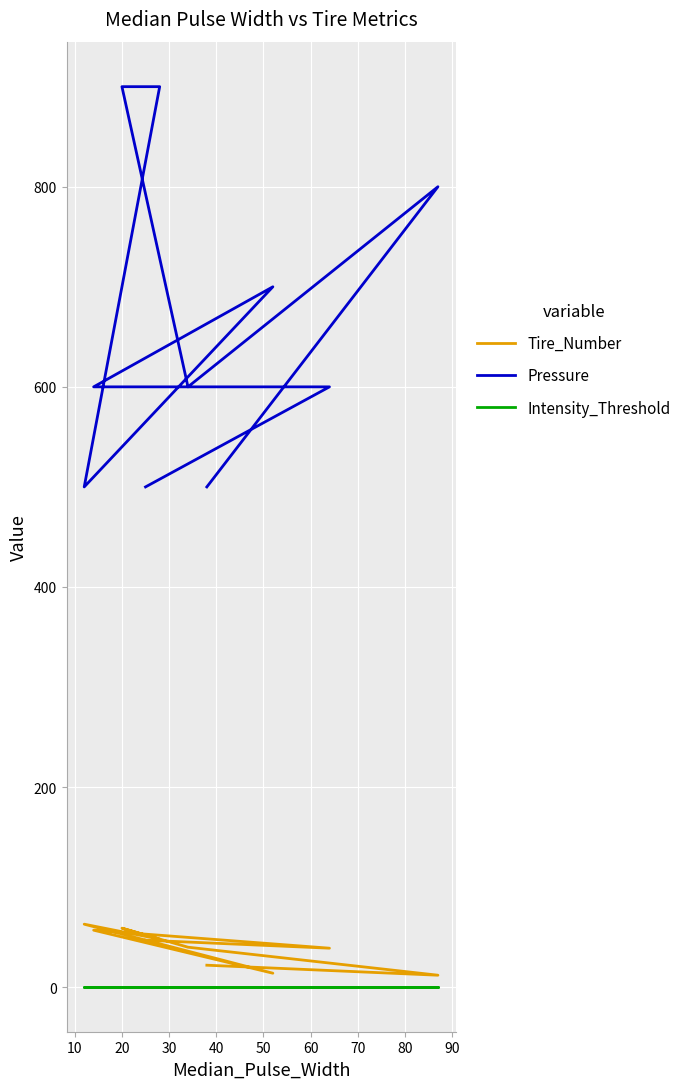

How many values in the Tire_Number series exceed 47?

4